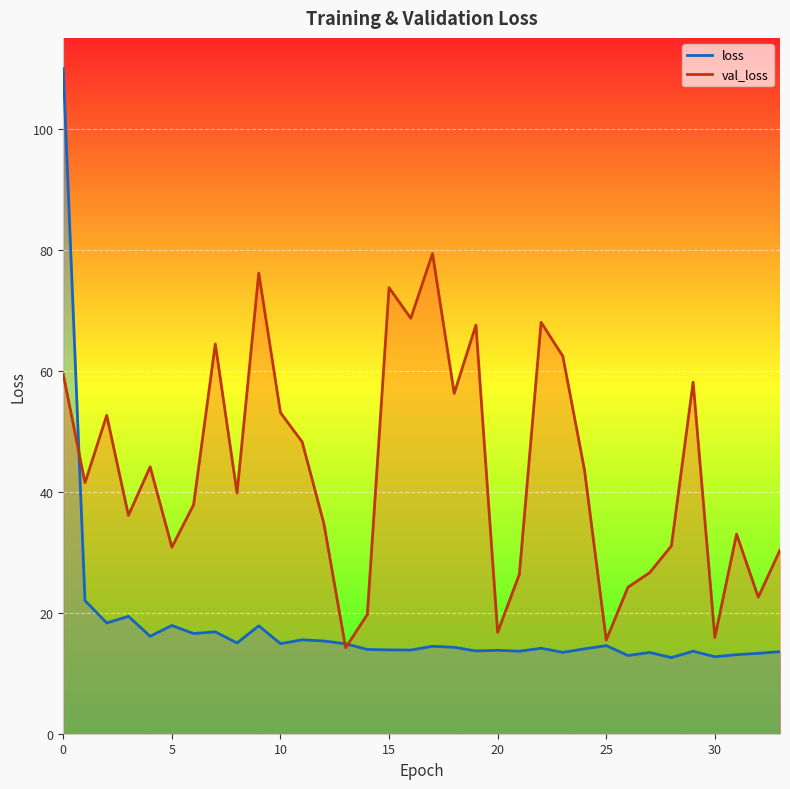

What is the difference between the loss values at 23 and 6?

3.1